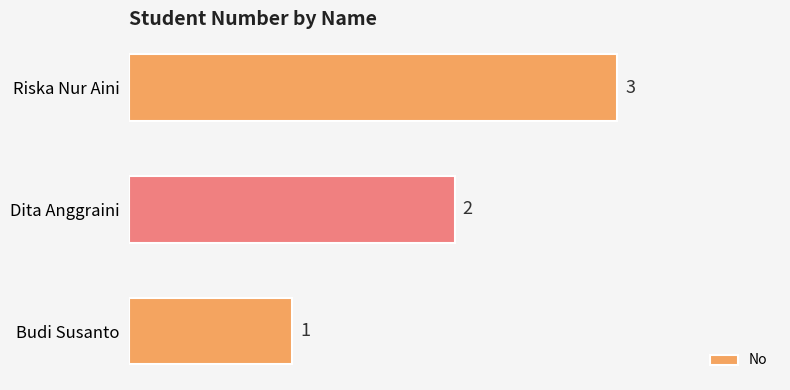

List the labels in order of value, largest first.

Riska Nur Aini, Dita Anggraini, Budi Susanto